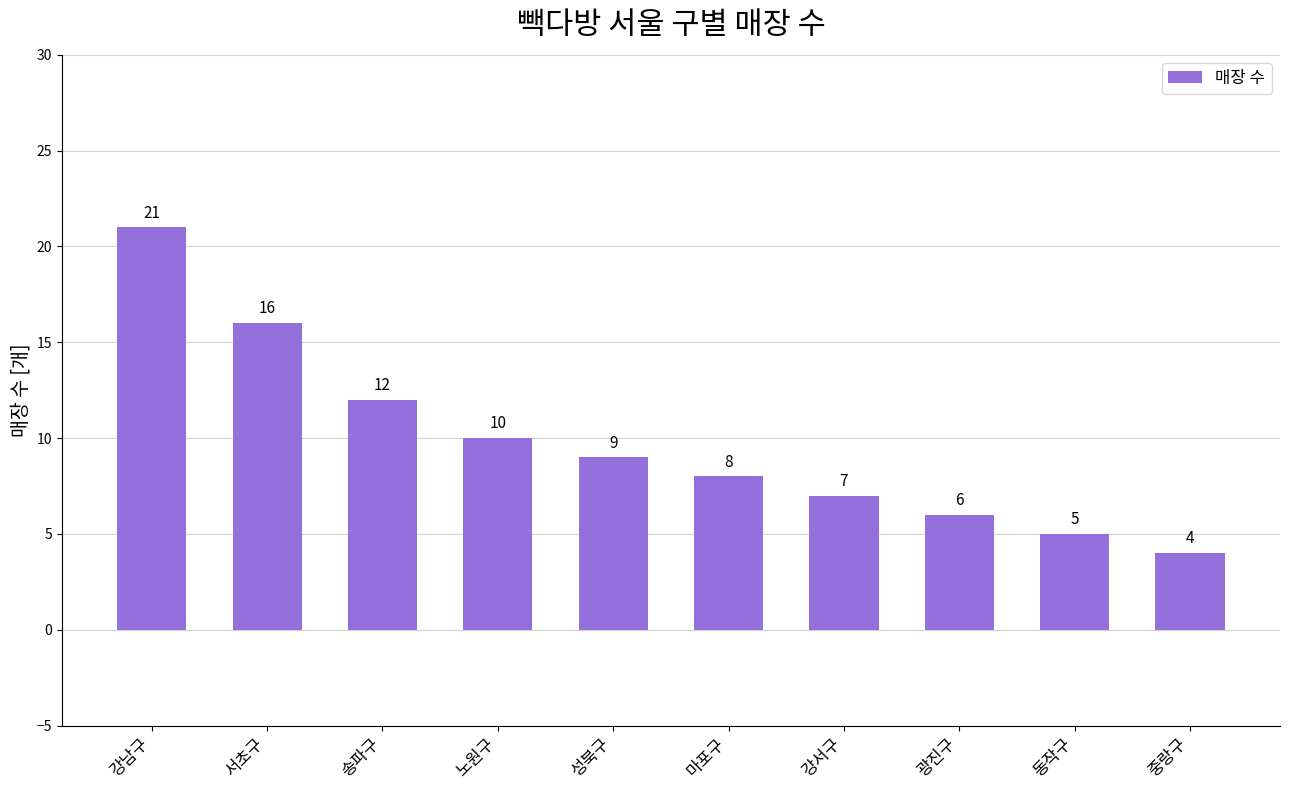

Does the chart contain stacked bars?

No